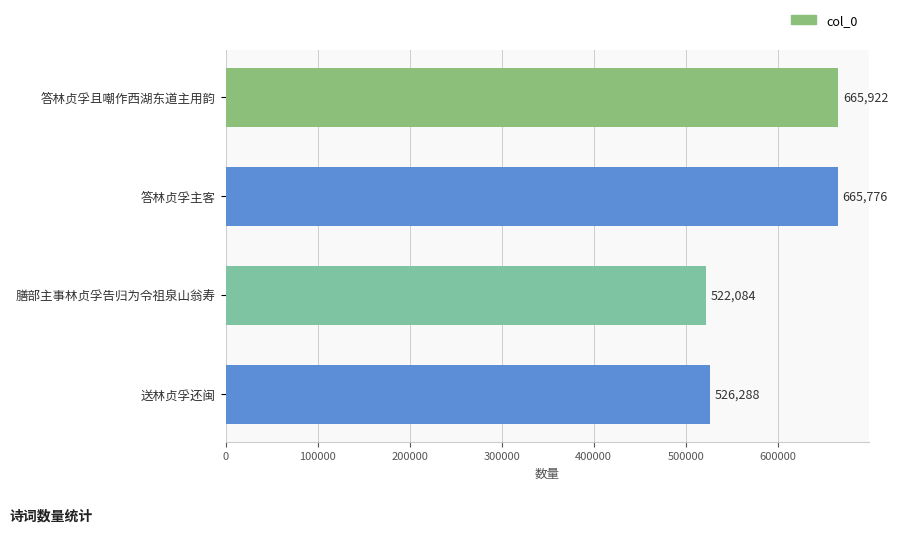

Reading top to bottom, list all the values displayed in this chart.

665922	665776	522084	526288